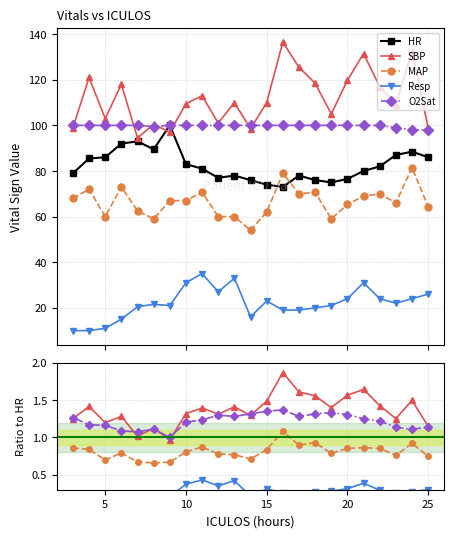

Where is O2Sat nearest to the value 99?

23